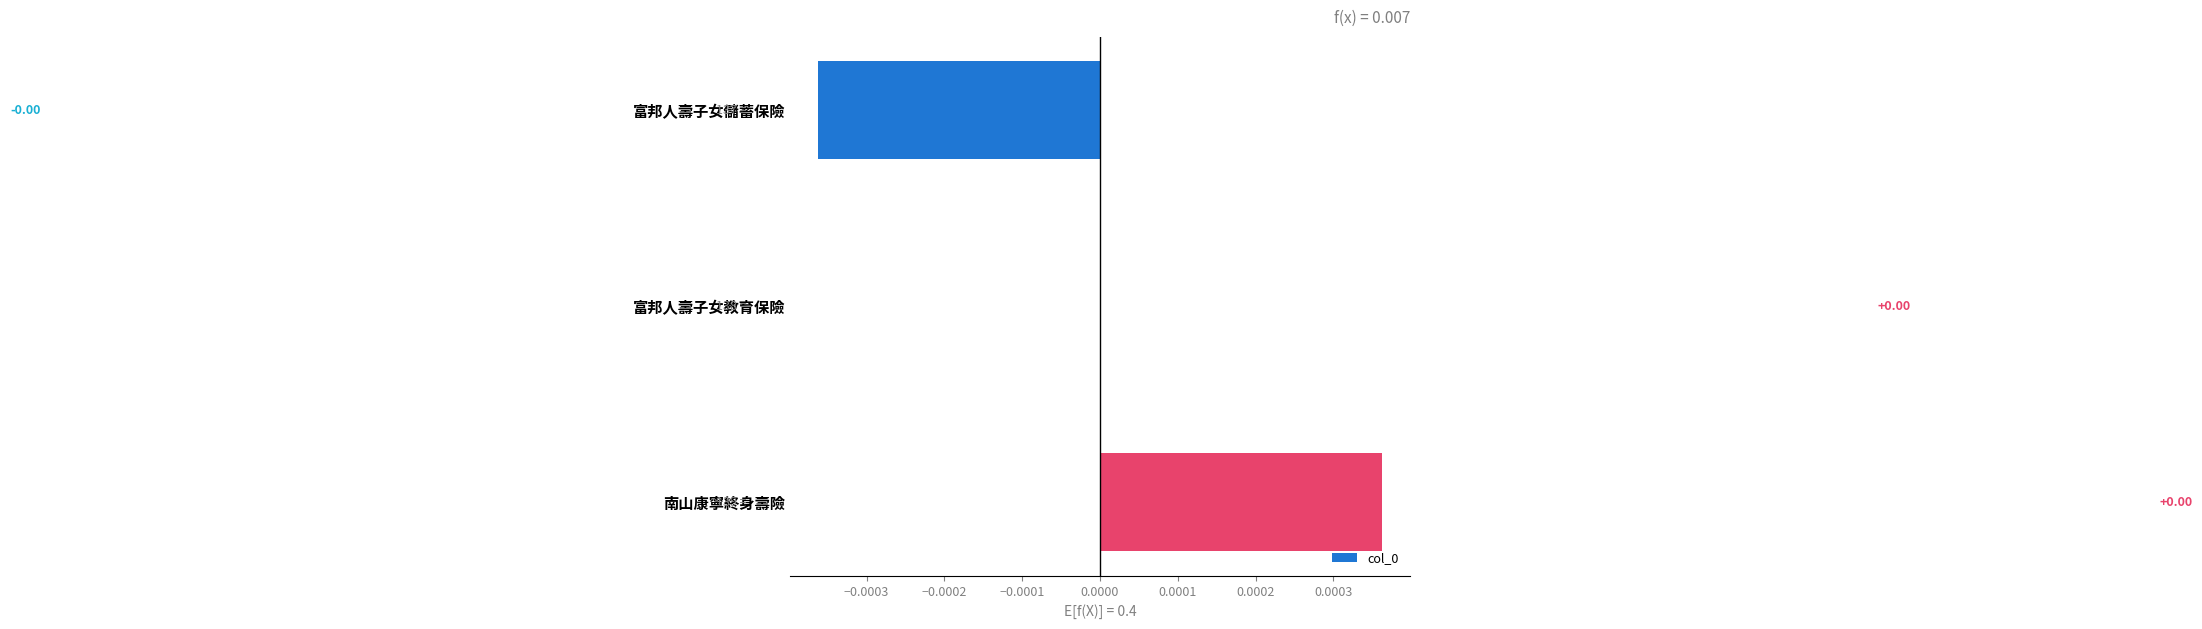

How many series are shown in this chart?

1